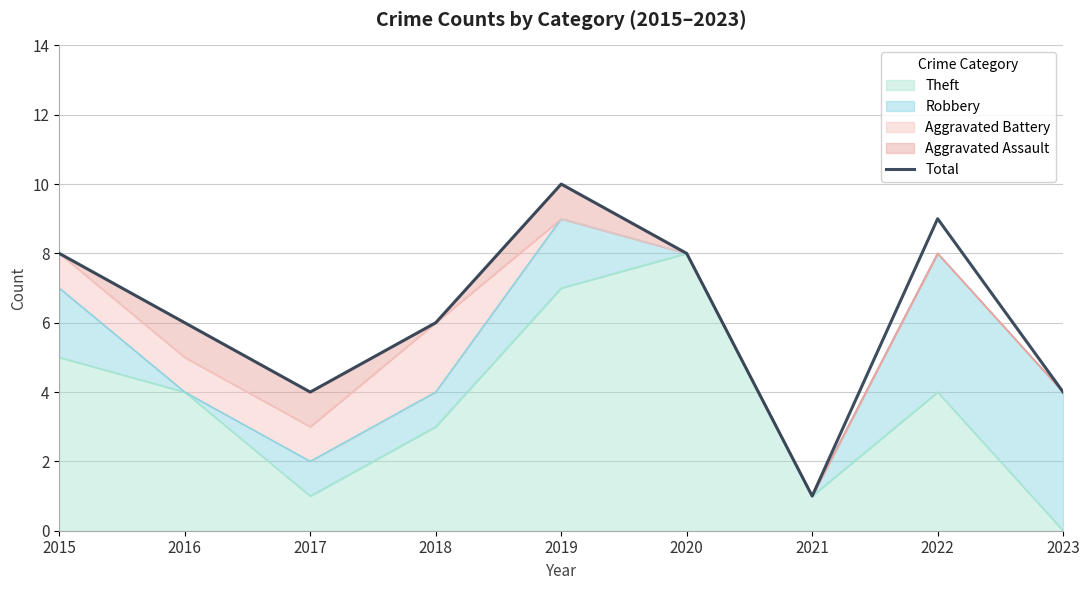

What is the difference between the maximum and second lowest values?

6